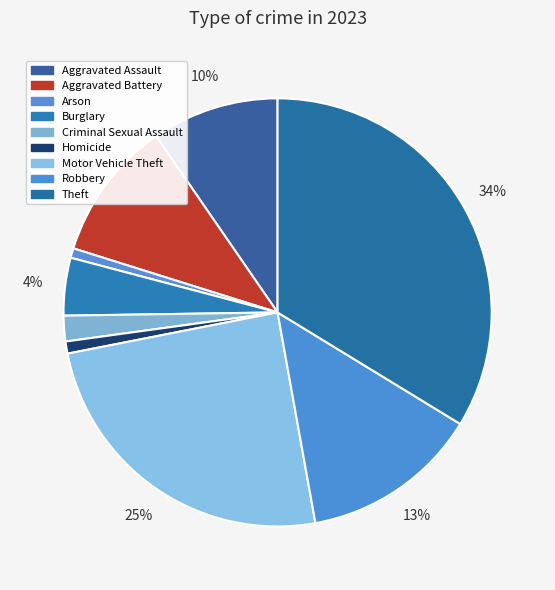

Which category has the biggest portion of the pie?

Theft